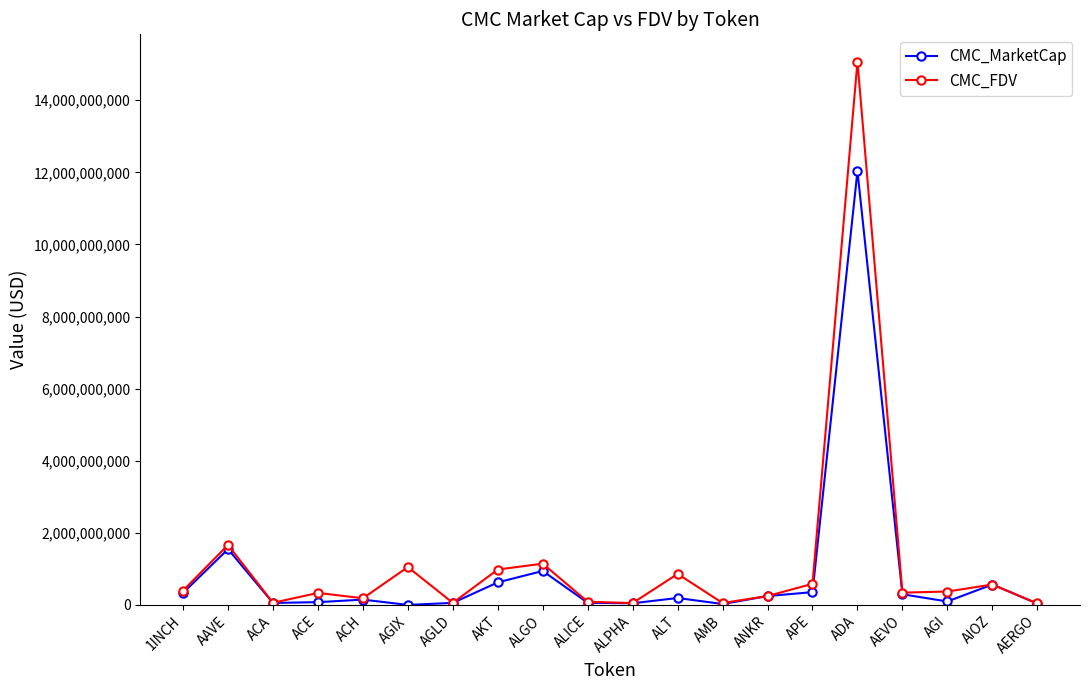

Between AKT and AERGO, which series saw the biggest shift?

CMC_FDV